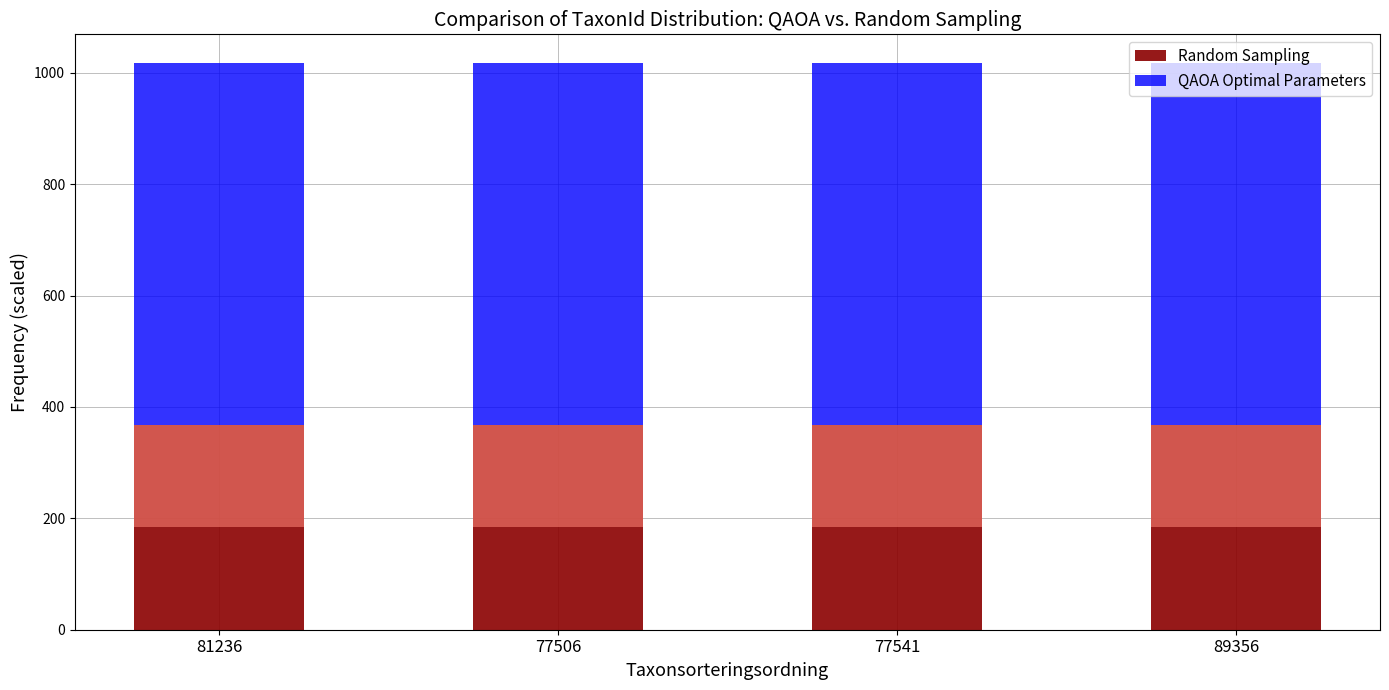

What is the highest value of the QAOA Optimal Parameters series?

649.9